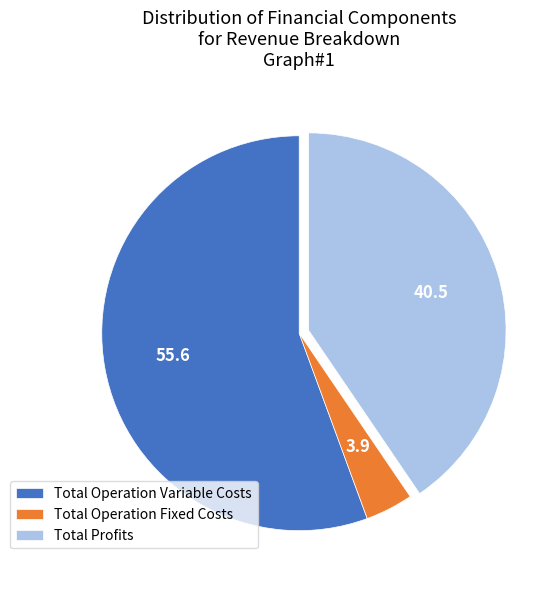

Combined, do Total Operation Fixed Costs and Total Operation Variable Costs account for over 50%?

Yes